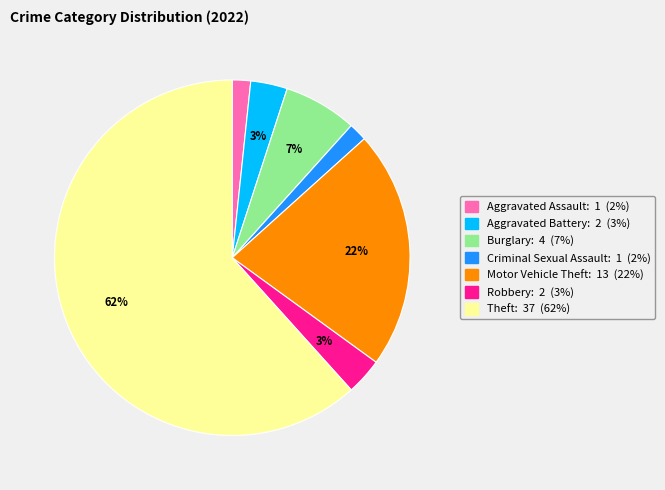

To the nearest percent, what is the combined percentage of Aggravated Battery and Motor Vehicle Theft?

25%